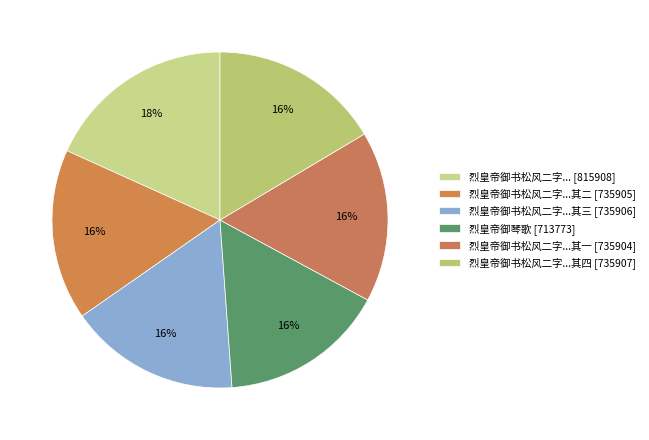

How many slices are in this pie chart?

6